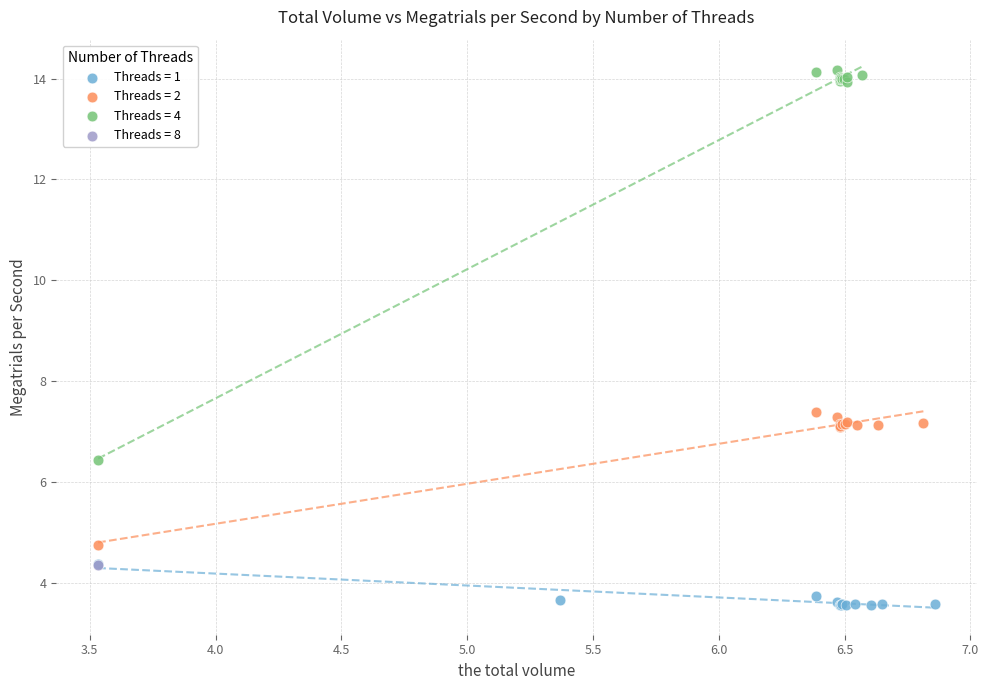

What are all the series names shown in the legend?

Threads = 1, Threads = 2, Threads = 4, Threads = 8